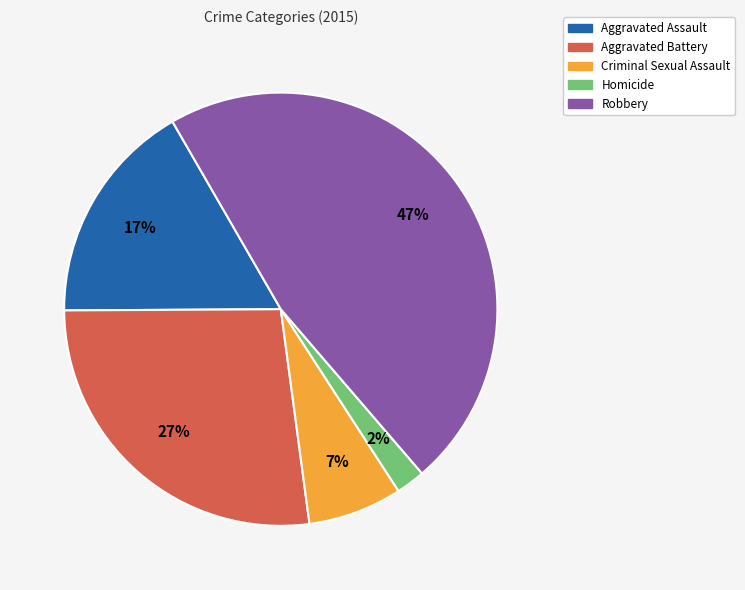

Which slice is the smallest?

Homicide